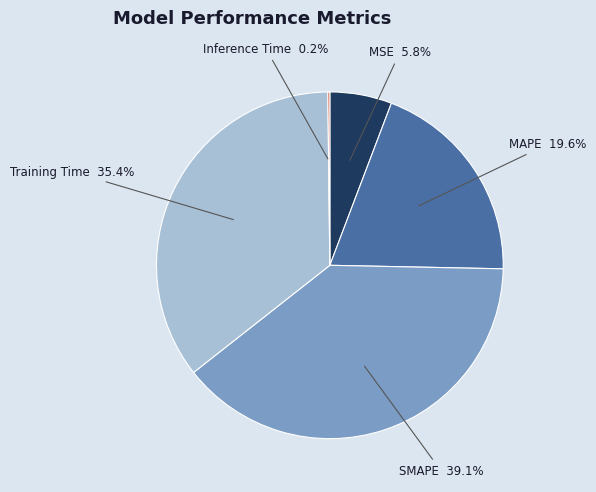

Is it true that SMAPE is 48% of the pie?

False